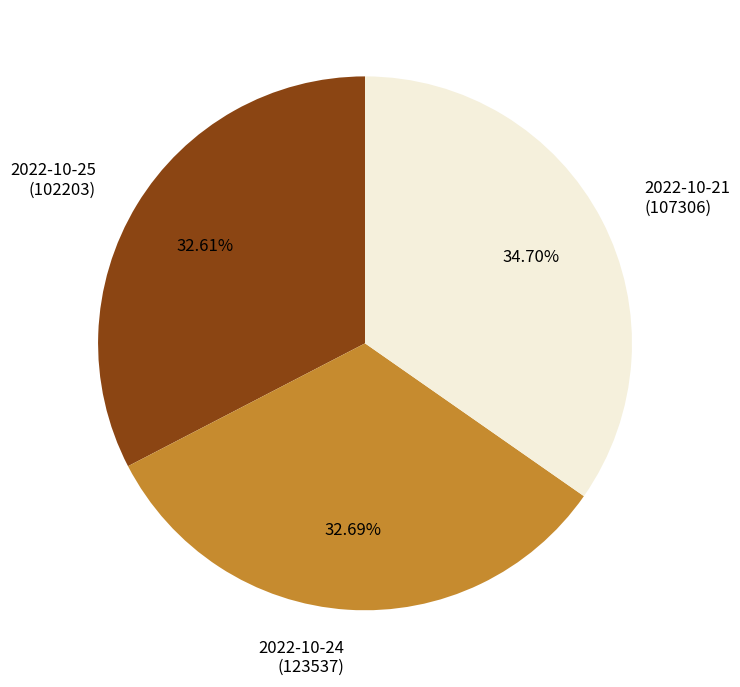

Is there a majority slice in this chart?

No